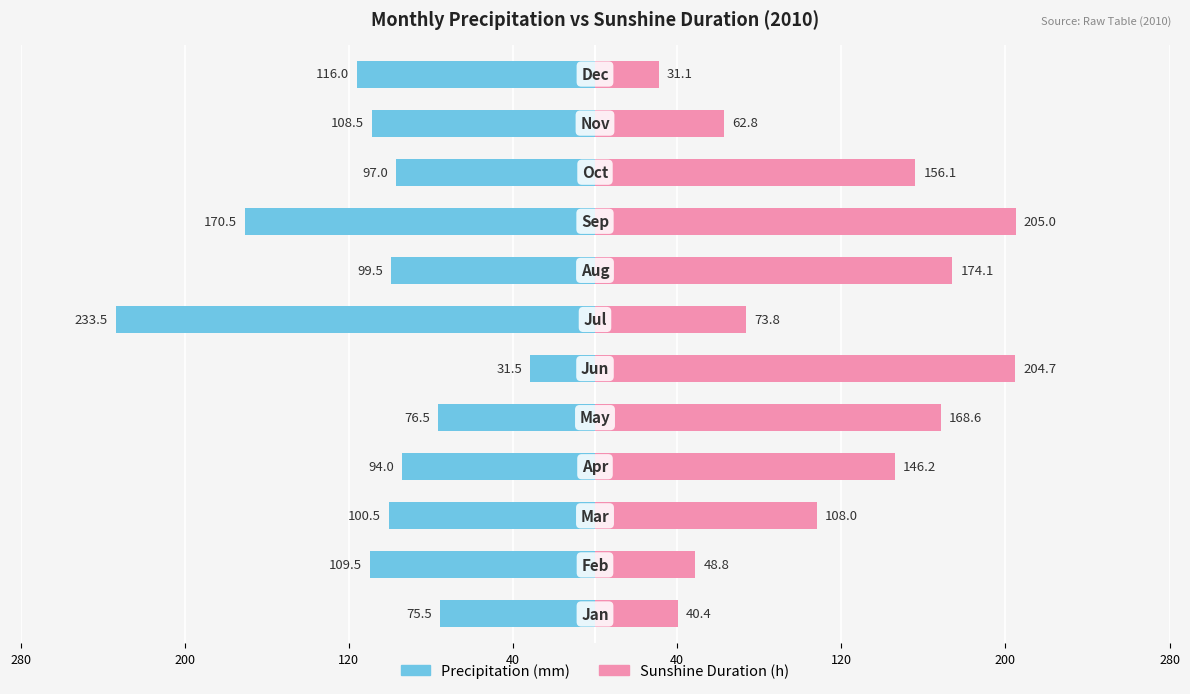

How many series are shown in this chart?

2